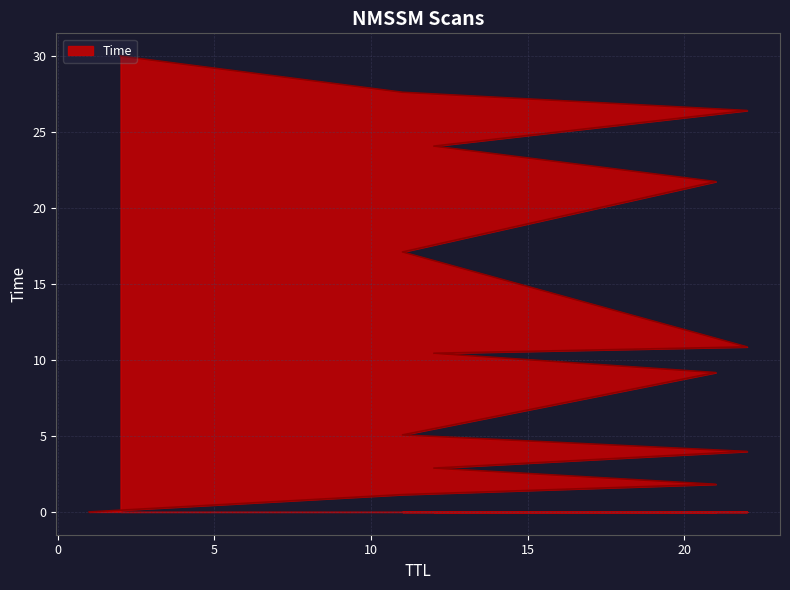

Between 22 and 21, which is larger?

22